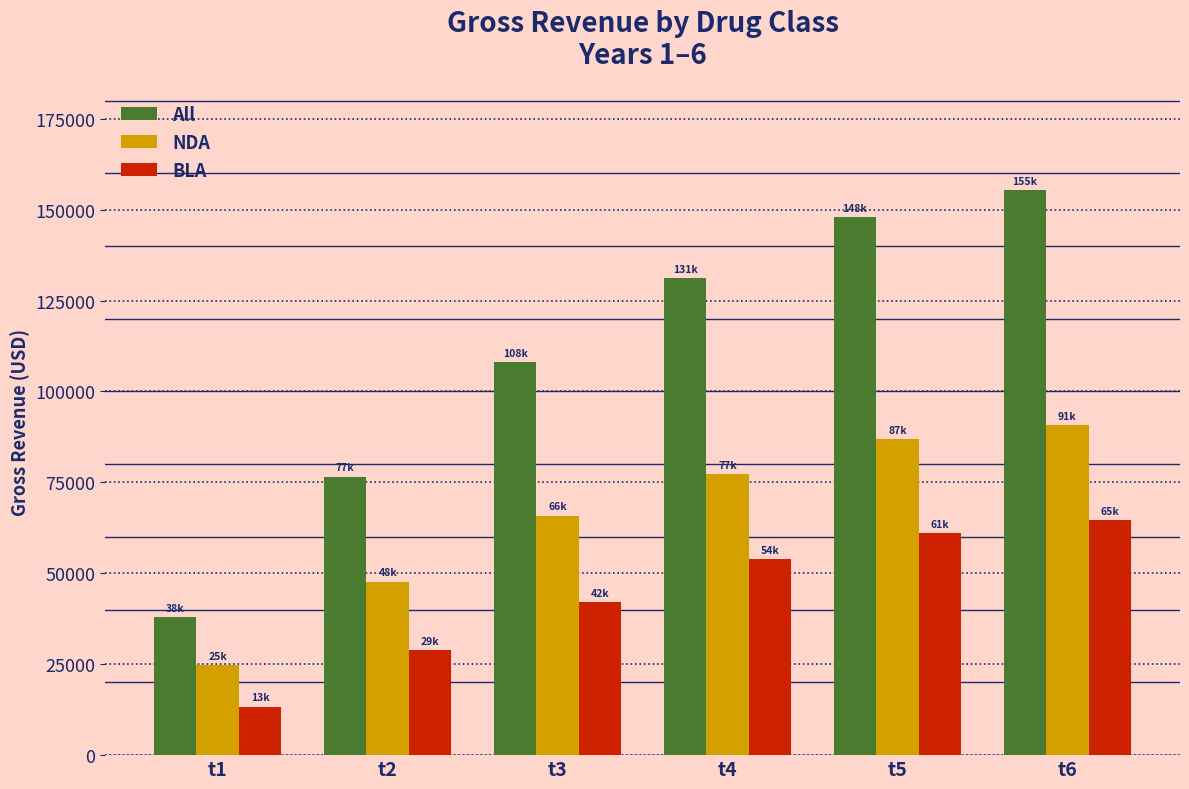

How many groups of bars are there?

6